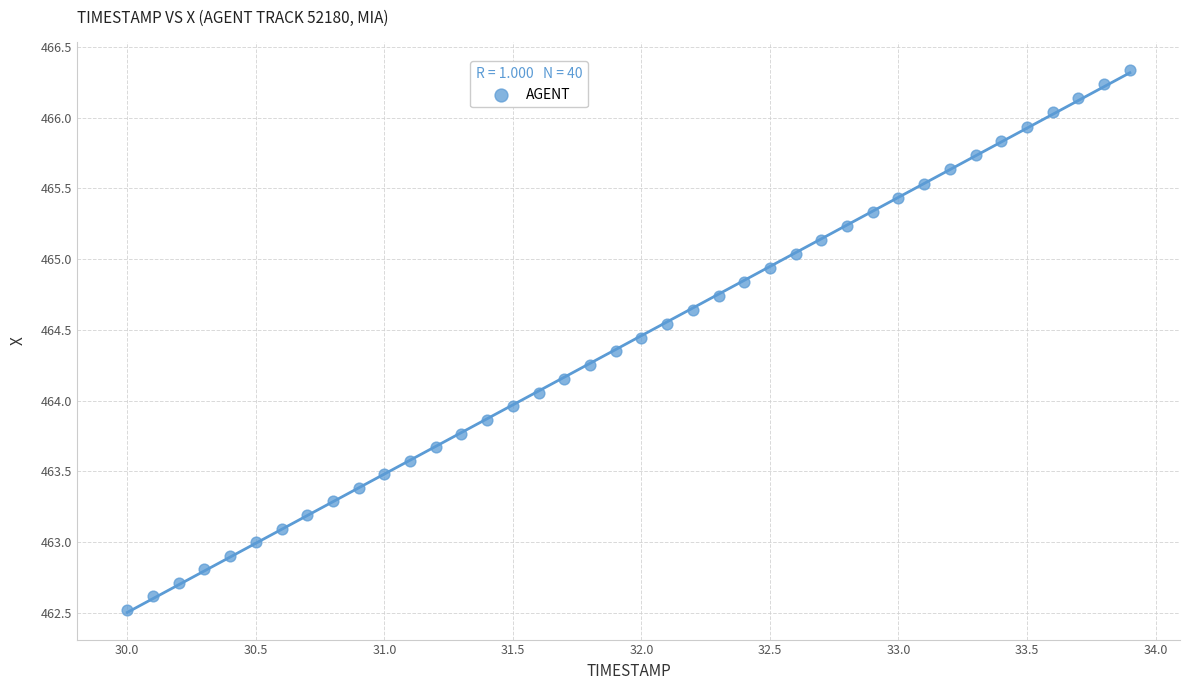

What is the range of Y values (max minus min)?

3.8